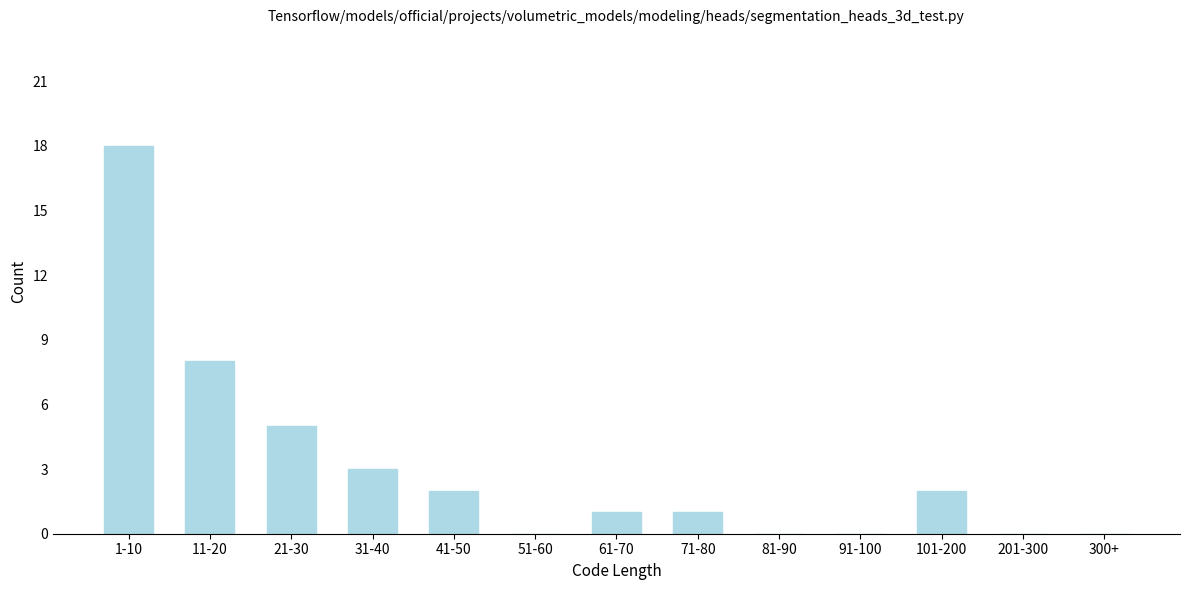

Reading left to right, list all the values displayed in this chart.

1-10=18	11-20=8	21-30=5	31-40=3	41-50=2	51-60=0	61-70=1	71-80=1	81-90=0	91-100=0	101-200=2	201-300=0	300+=0